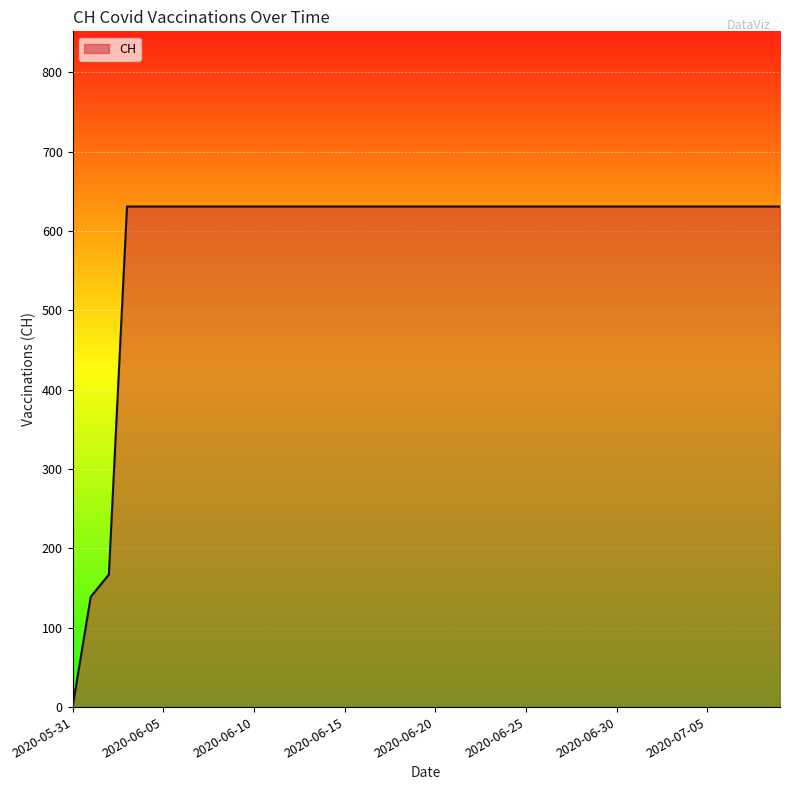

What is the greatest value displayed?

631